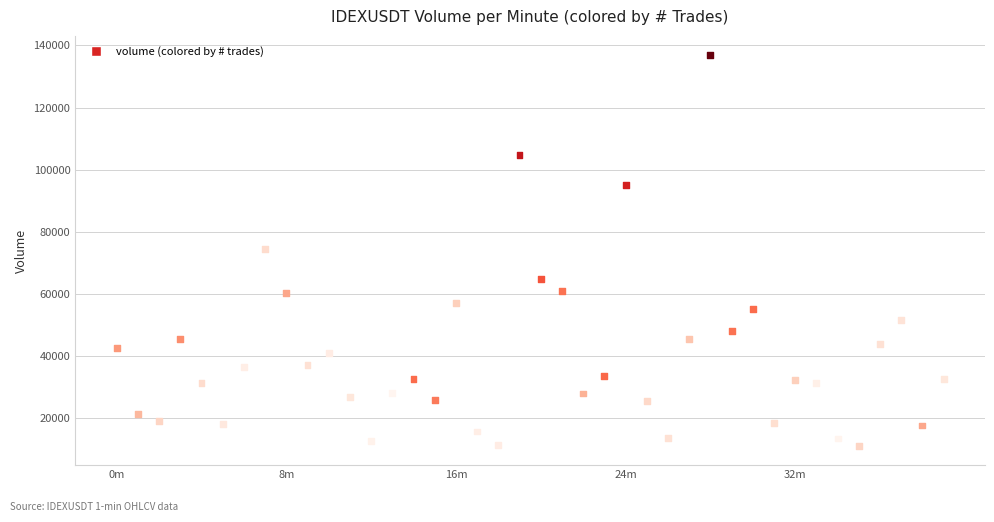

What is the range of Y values (max minus min)?

125658